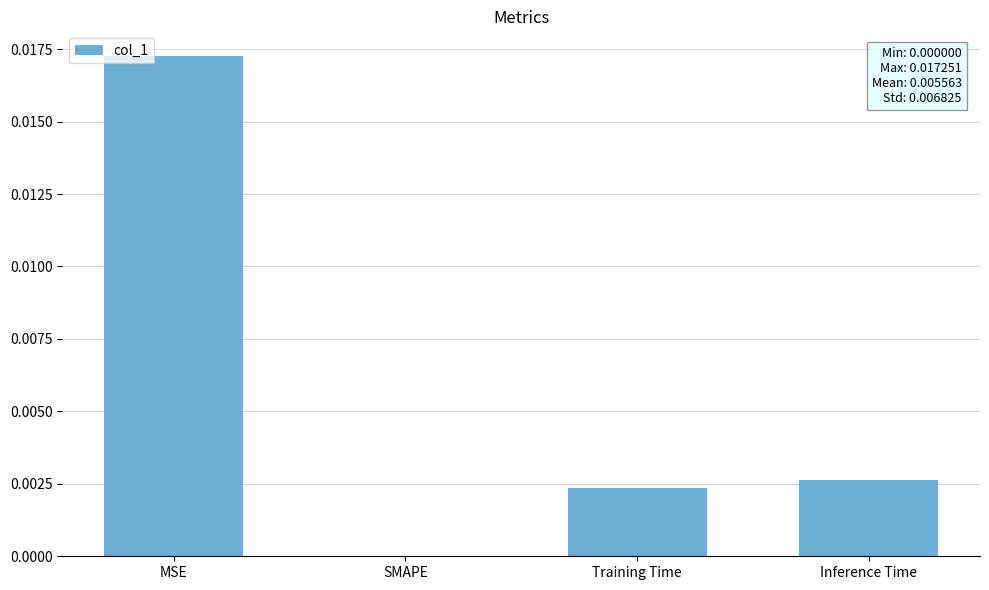

Count the number of data series in this chart.

1